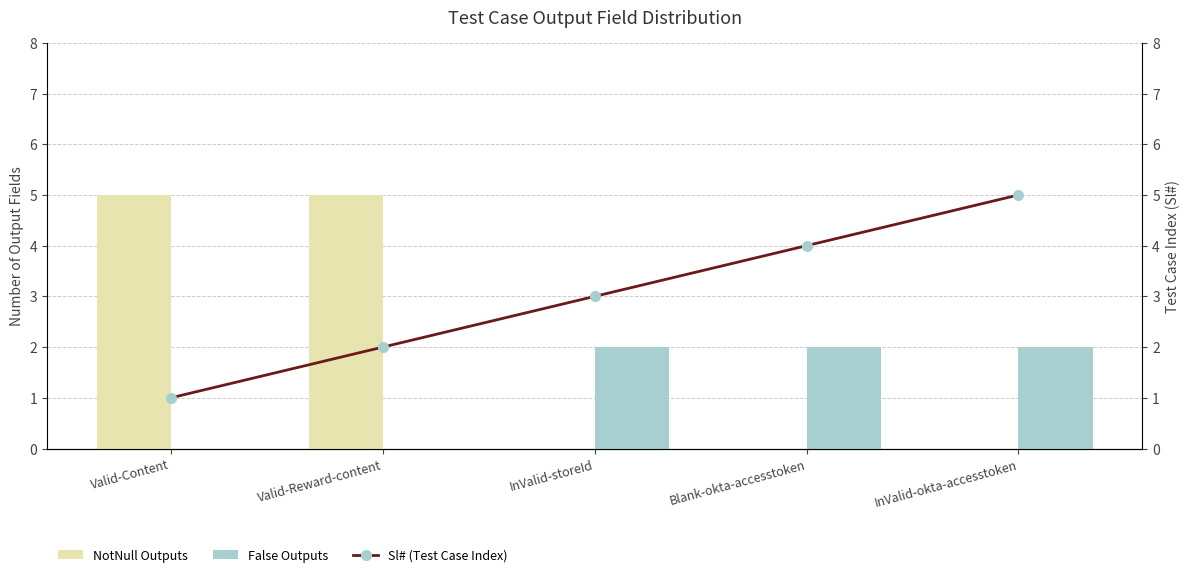

Rank the categories by NotNull Outputs value from lowest to highest.

InValid-storeId, Blank-okta-accesstoken, InValid-okta-accesstoken, Valid-Content, Valid-Reward-content